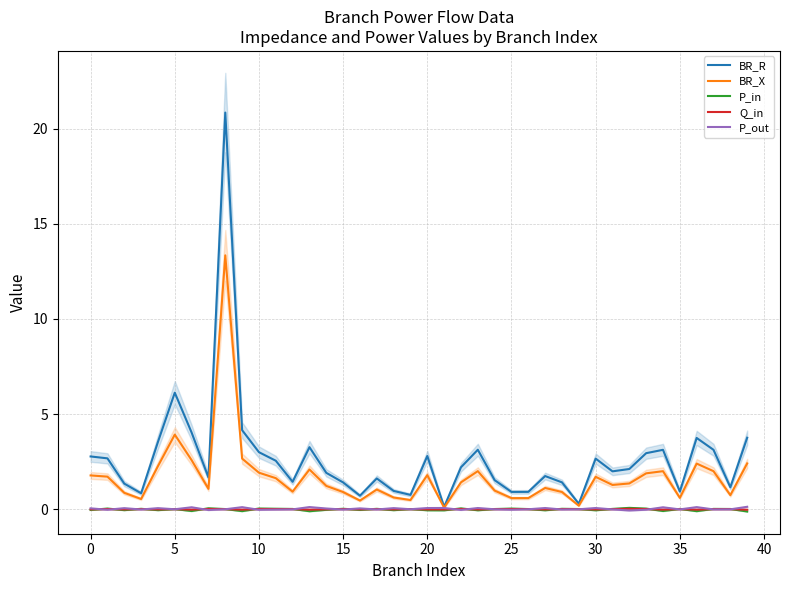

At which label does BR_R reach its minimum?

21